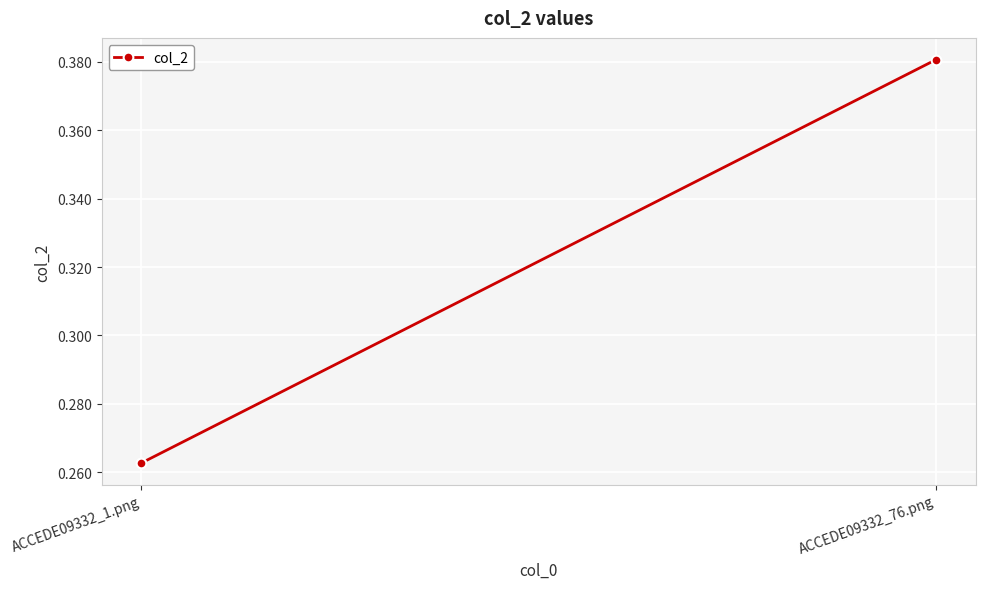

Reading right to left, transcribe all the data shown in this chart.

ACCEDE09332_76.png=0.4	ACCEDE09332_1.png=0.3